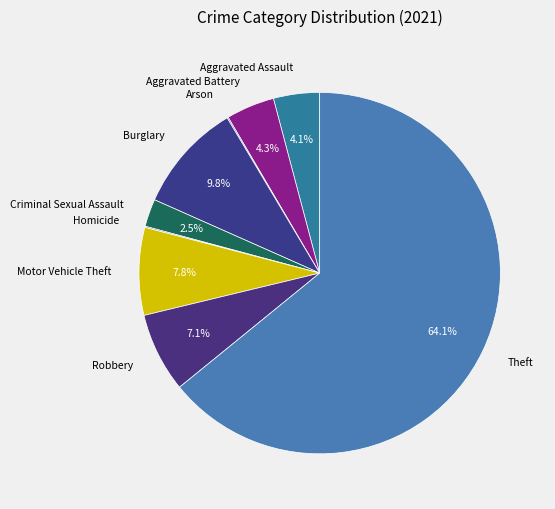

What is the largest slice in the pie chart?

Theft